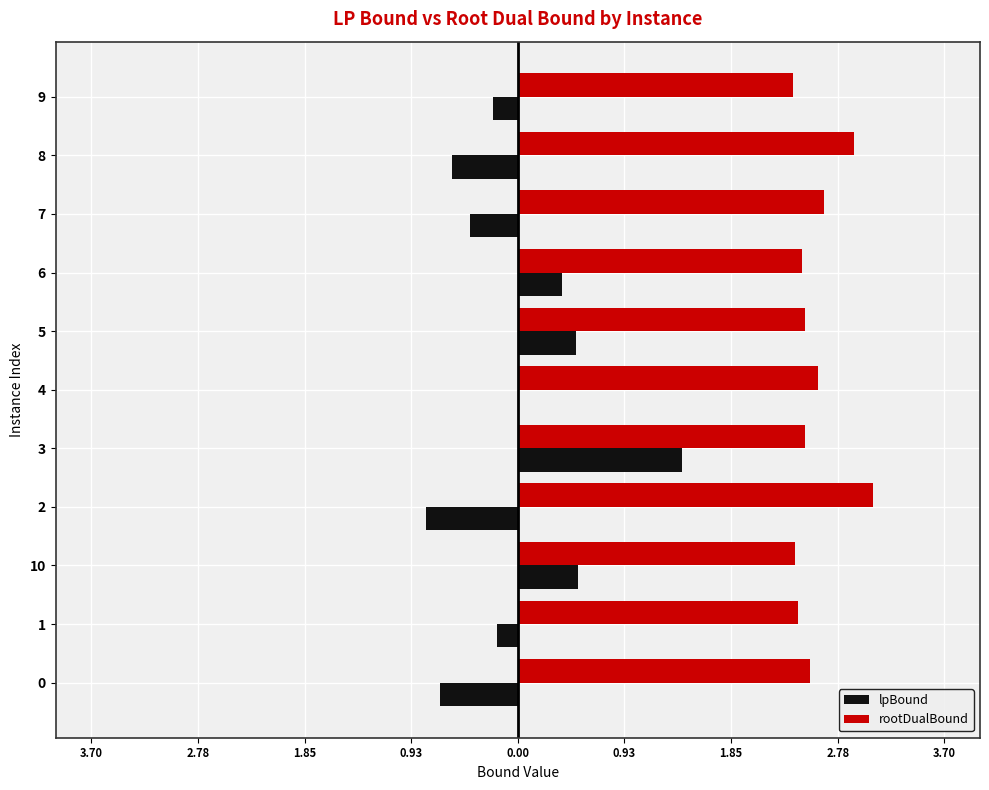

What is the value of the lpBound bar at the 4th from the left?

-0.8